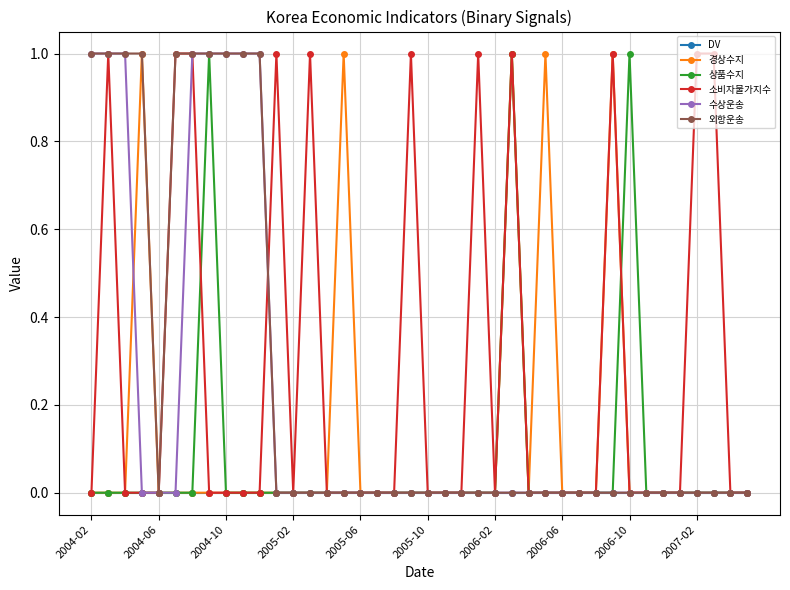

True or false: 경상수지 has more than 0 interior local peaks.

True